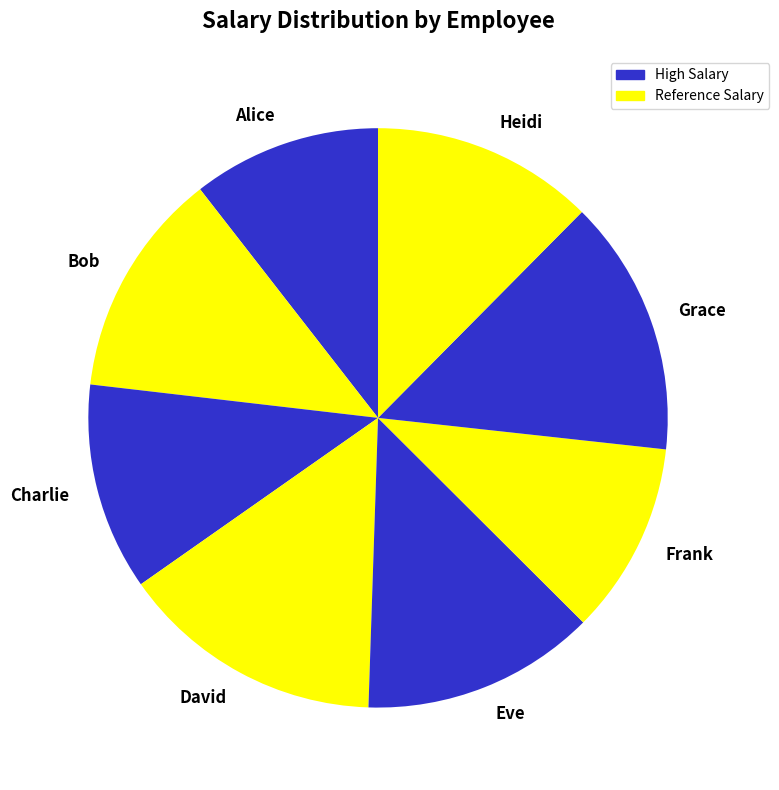

How many segments does this pie chart have?

8